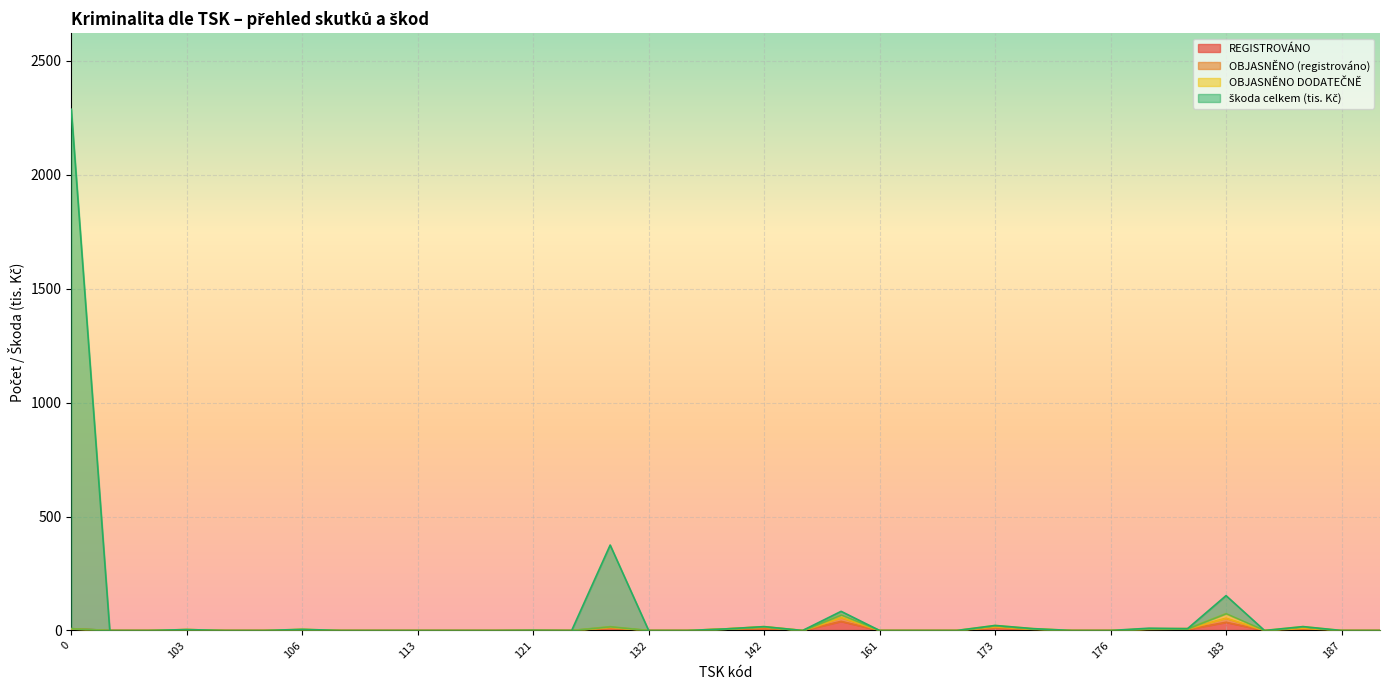

What is the difference between the second highest and second lowest values in the REGISTROVÁNO series?

36